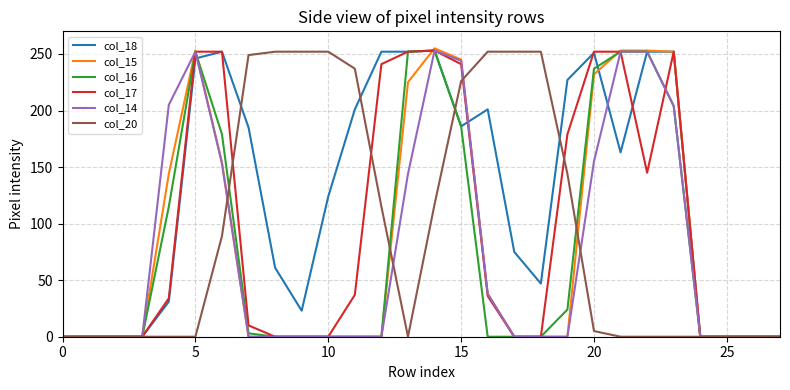

What is the highest value of the col_18 series?

253